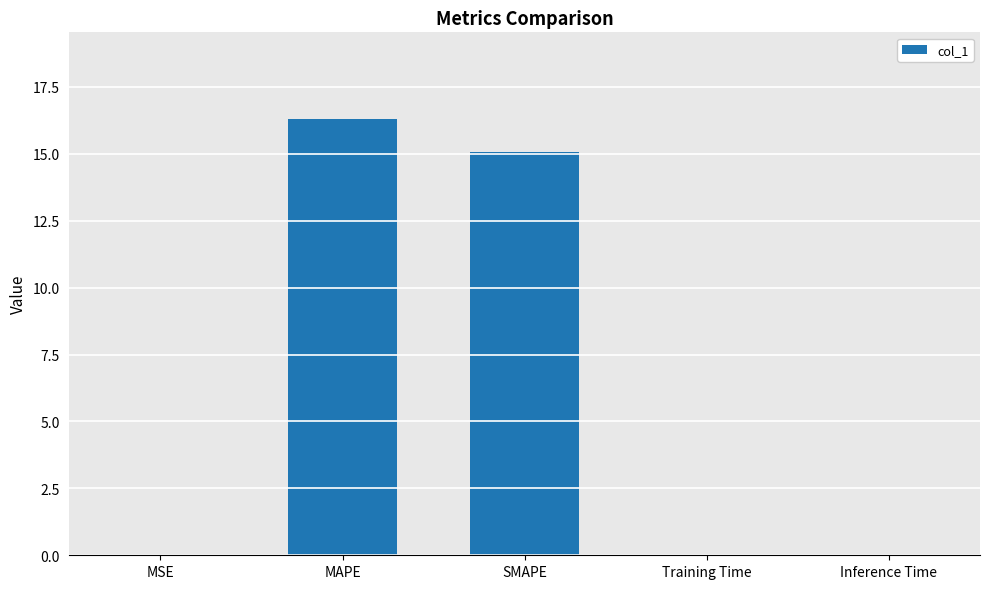

Which category has the highest value across all series?

MAPE